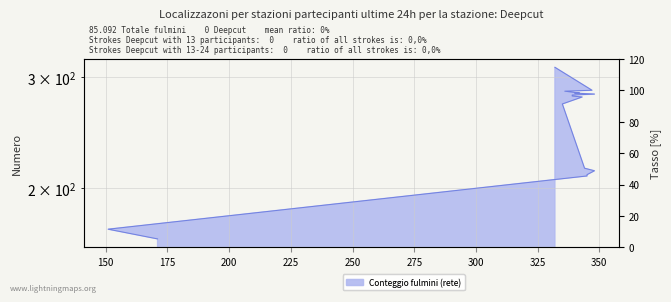

What is the change in value from 335 to 339?

+9